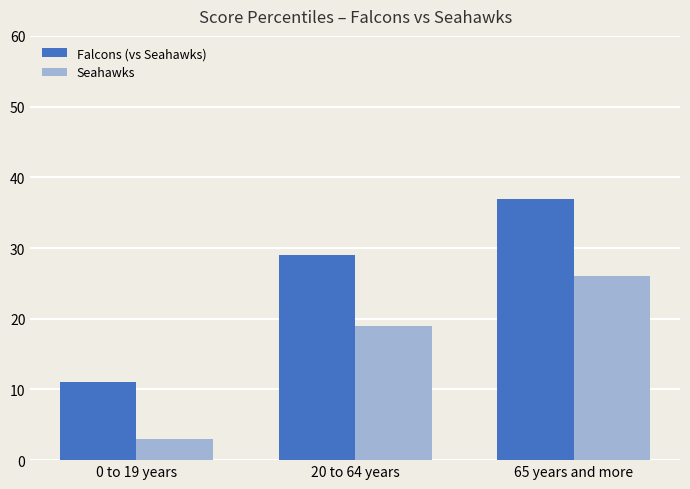

What is the label of the 2nd bar from the left?

20 to 64 years